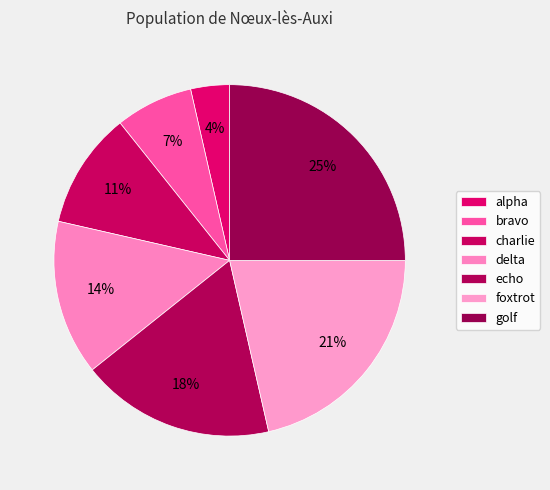

Between bravo and golf, which is larger?

golf